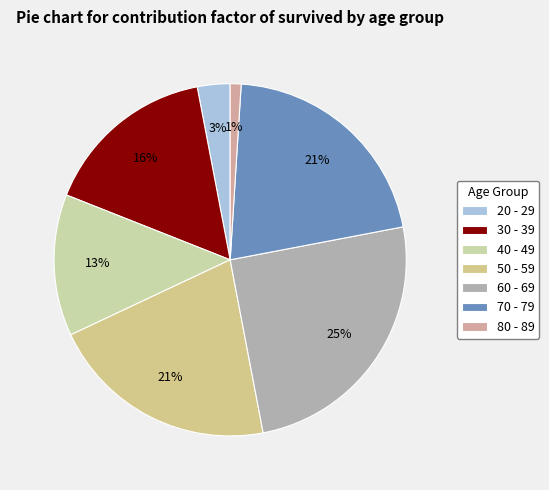

What is the change in value from 30 - 39 to 80 - 89?

-15